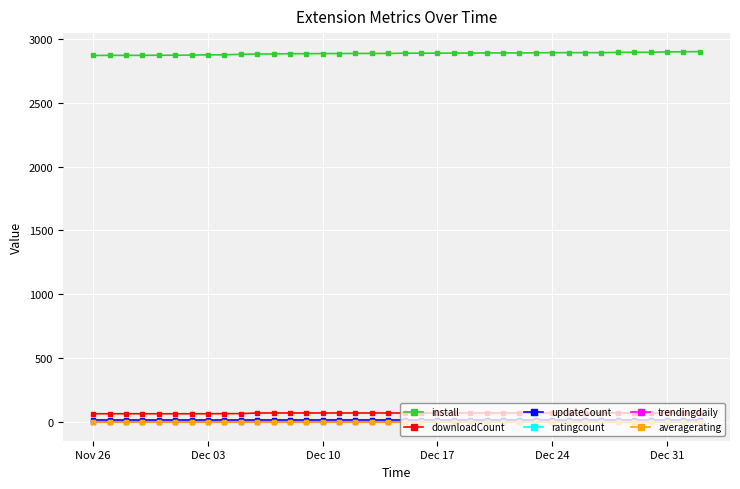

True or false: downloadCount and updateCount cross at least once.

False